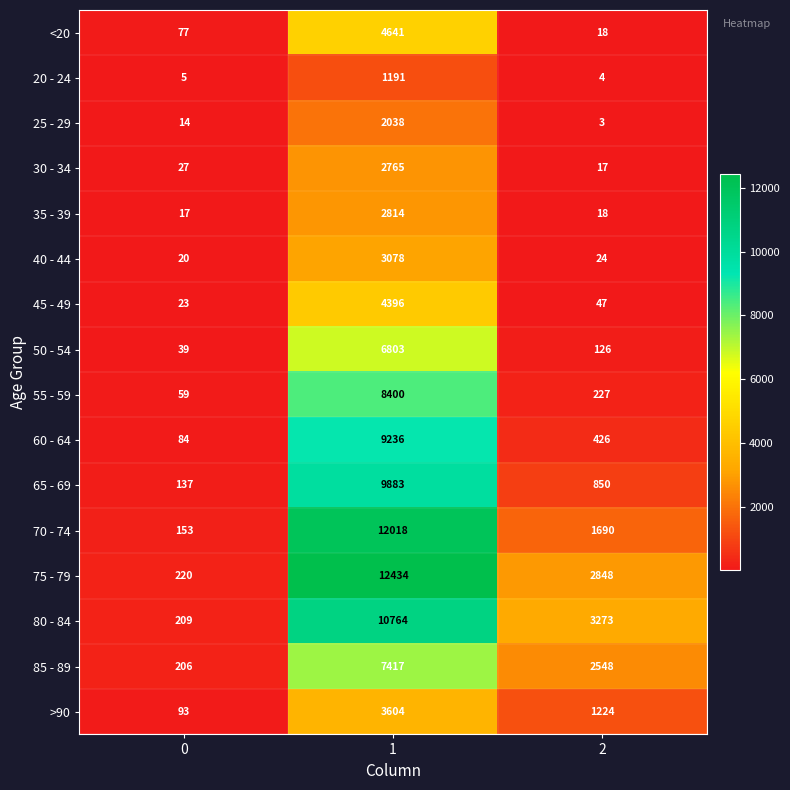

Which series changed the most between 0 and 1?

75 - 79